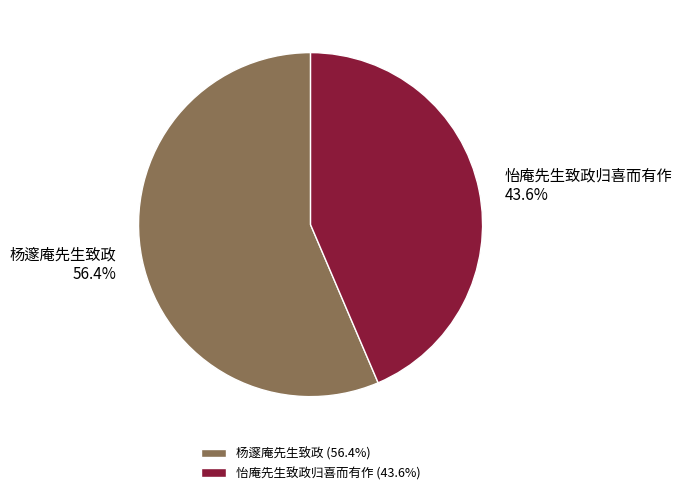

Count the number of slices in the pie.

2